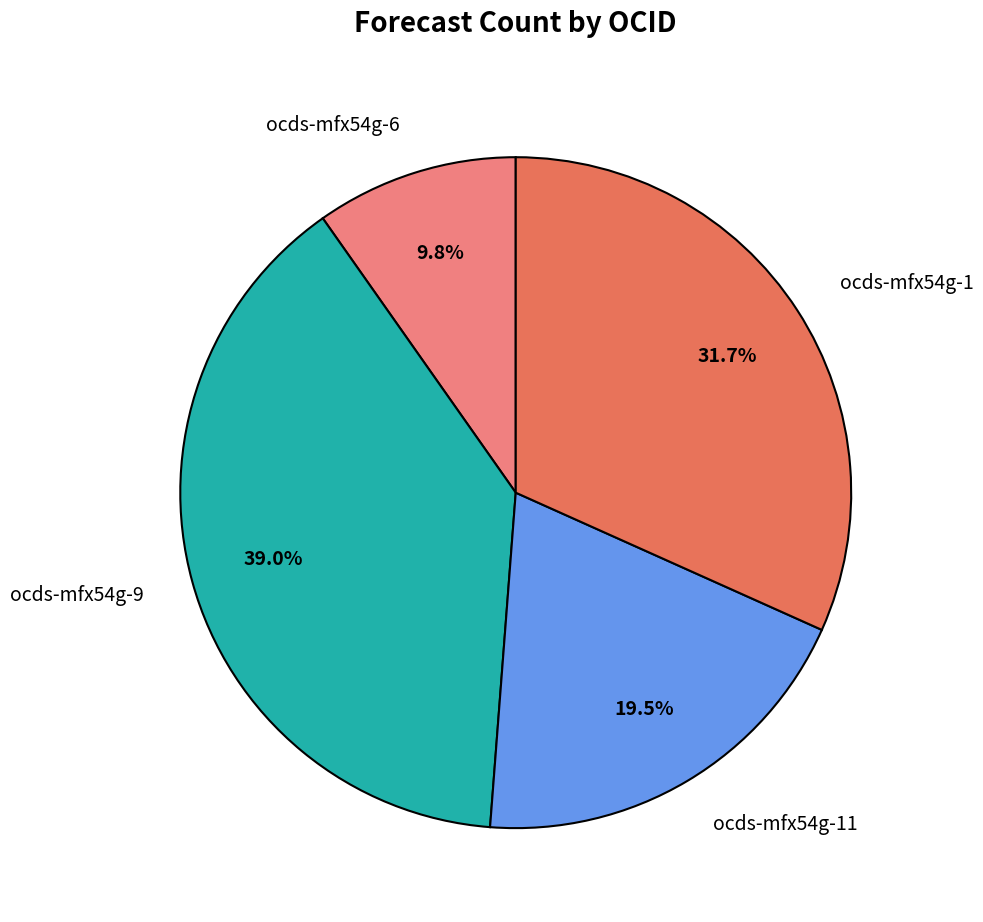

Is there a majority slice in this chart?

No